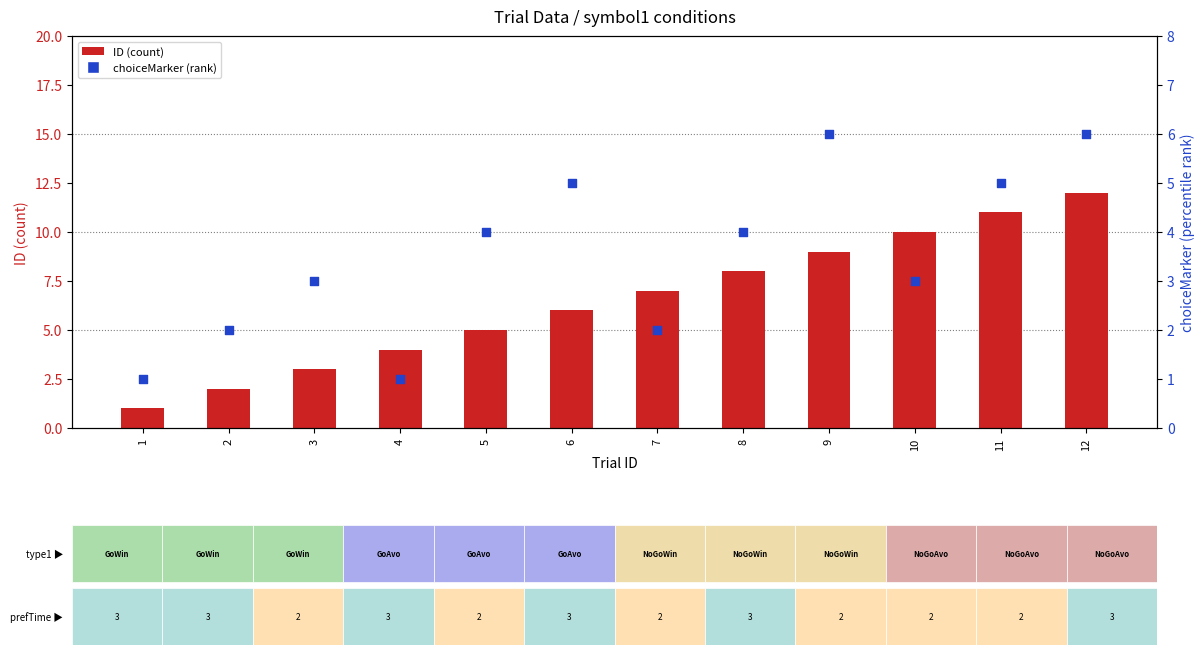

What is the total value across all series at 12?

18